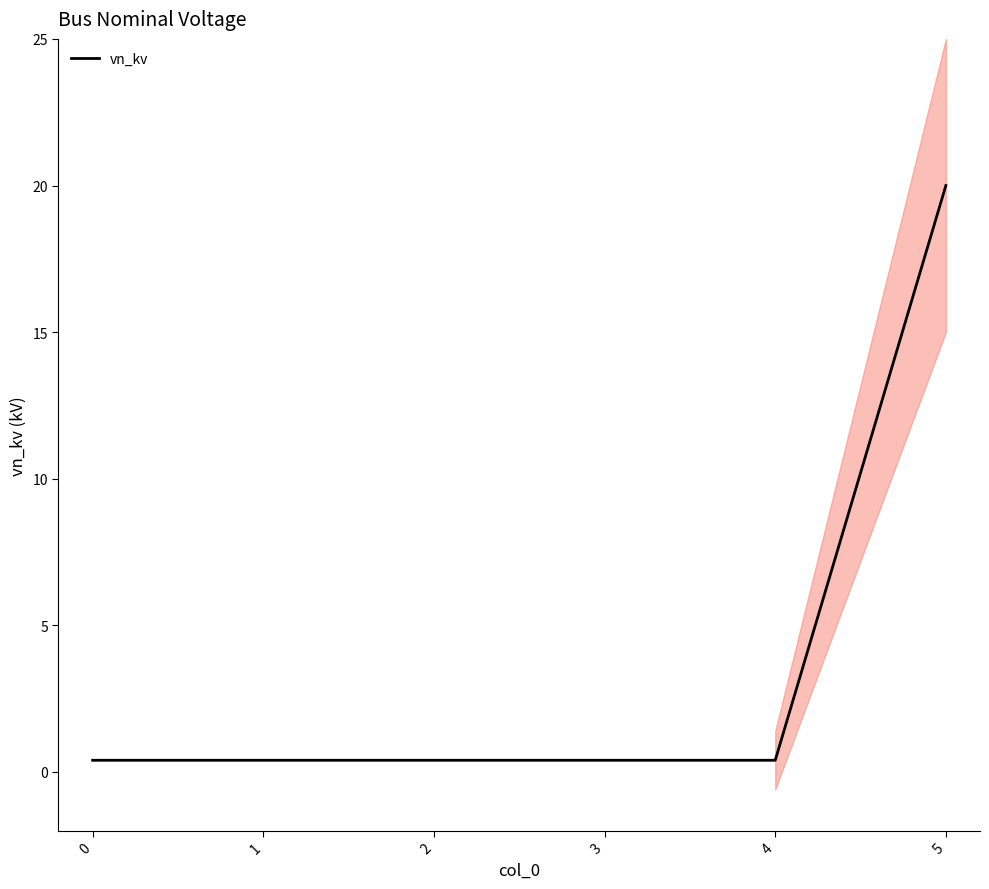

The chart shows a value of 0.4 at 2. True or false?

True